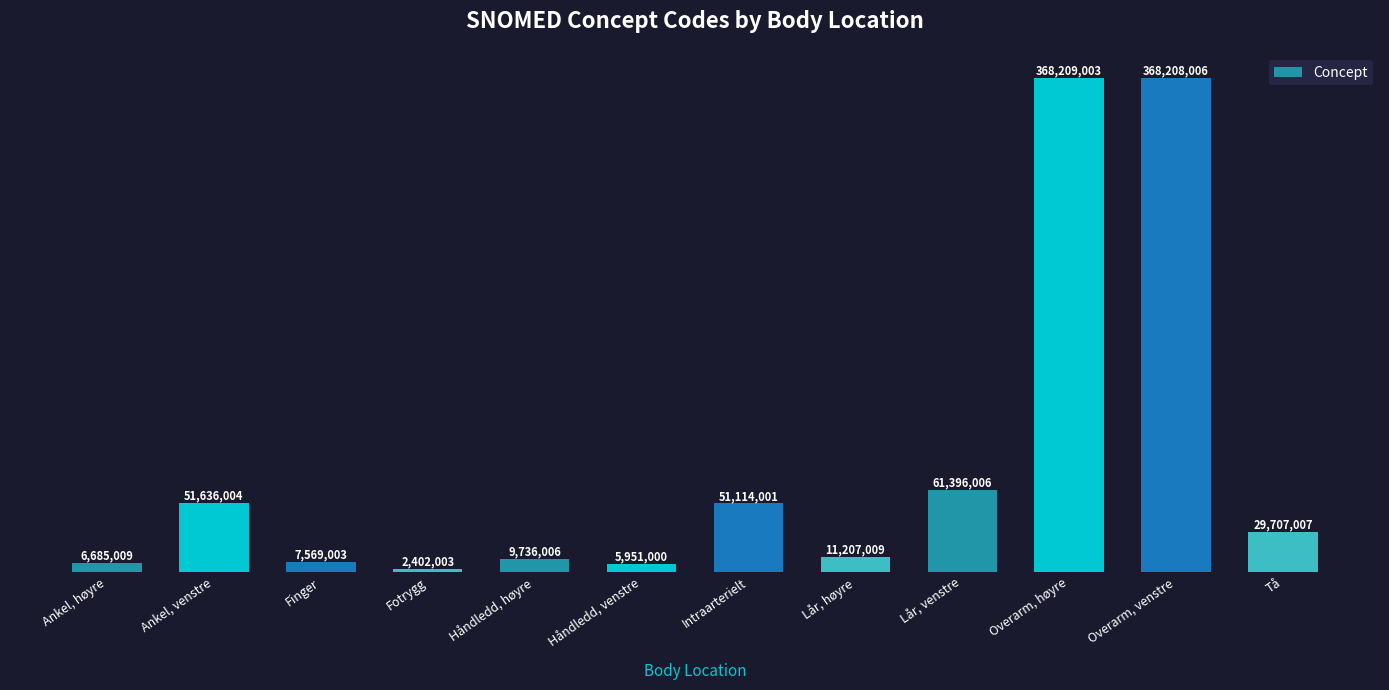

Approximately how many times larger is the value at Håndledd, høyre compared to Ankel, høyre?

1.5